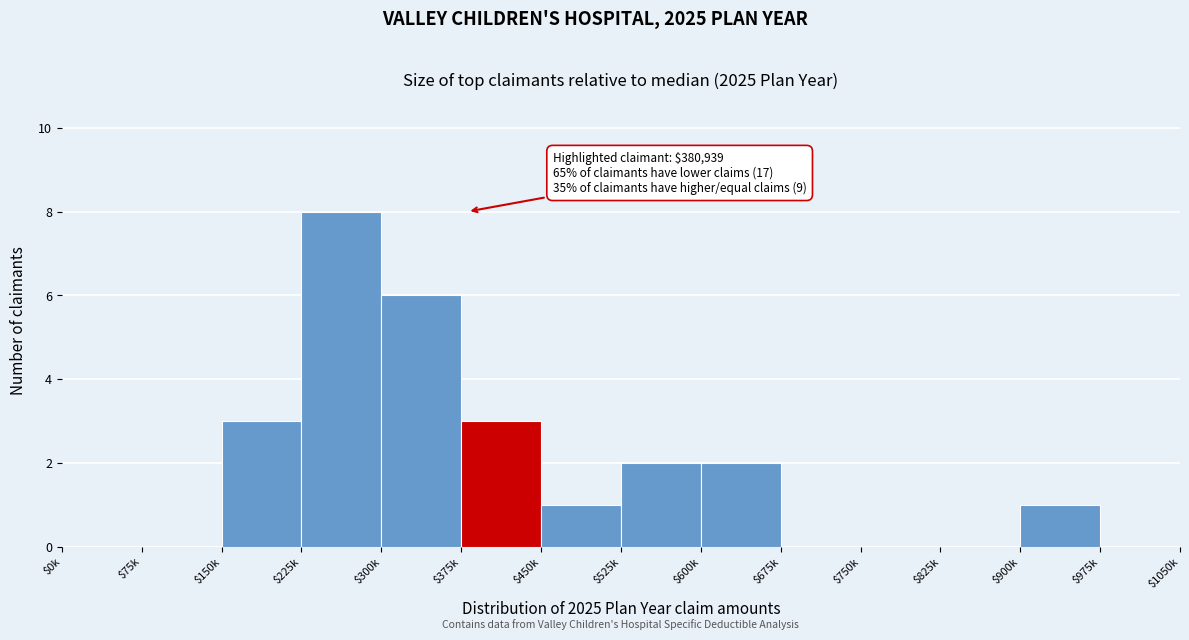

What is the maximum value shown in the chart?

8